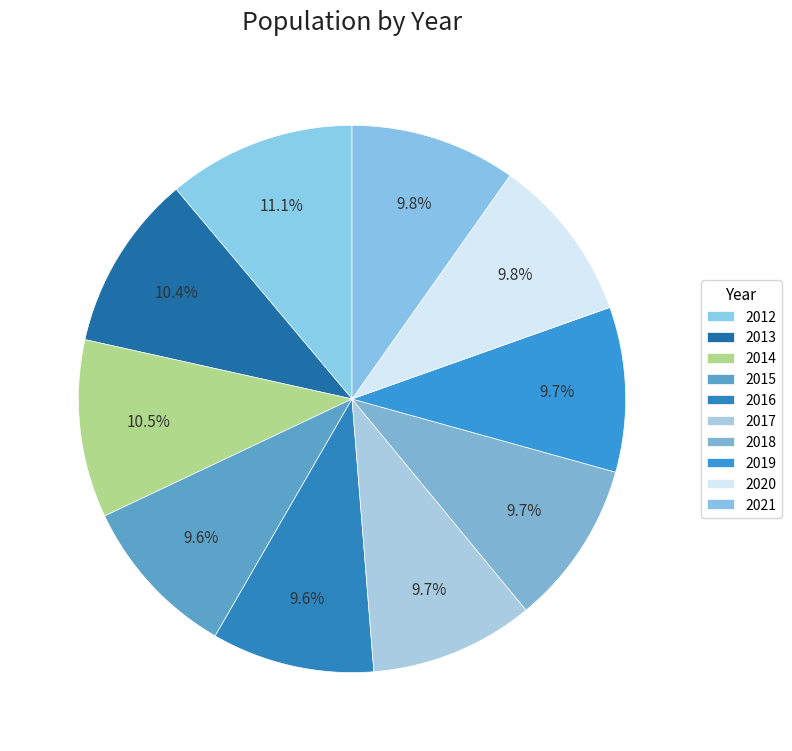

Do 2021 and 2018 together represent more than half of the pie?

No